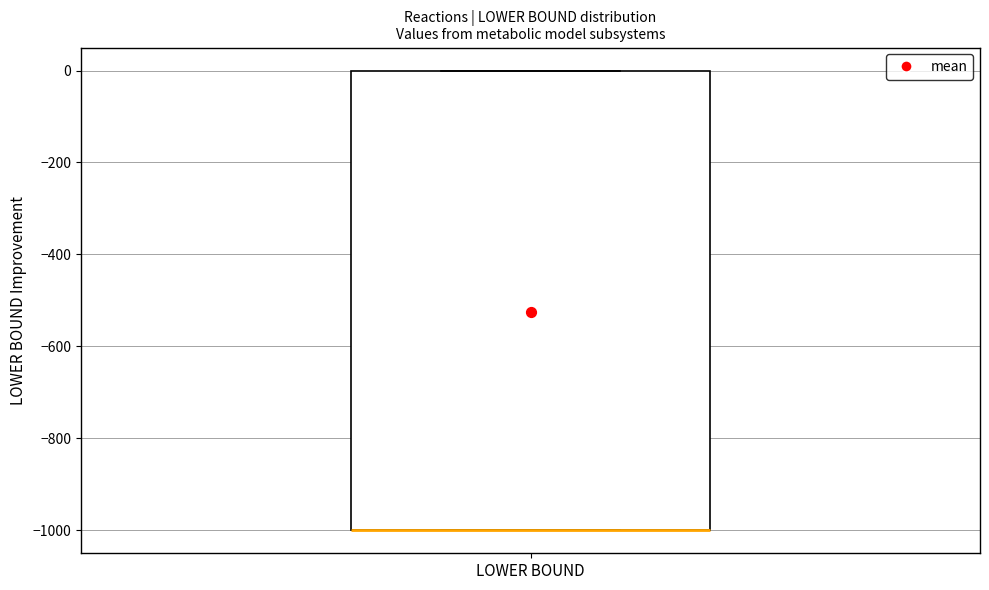

Transcribe this box plot: give where the median line is, the range the box spans, and where the two whiskers end, as read against the y-axis. The values are not printed on the chart, so give them approximately, as read against the axis.

median -1000 (drawn on the box's lower edge), box -1000 to 0, whiskers -1000 to 0